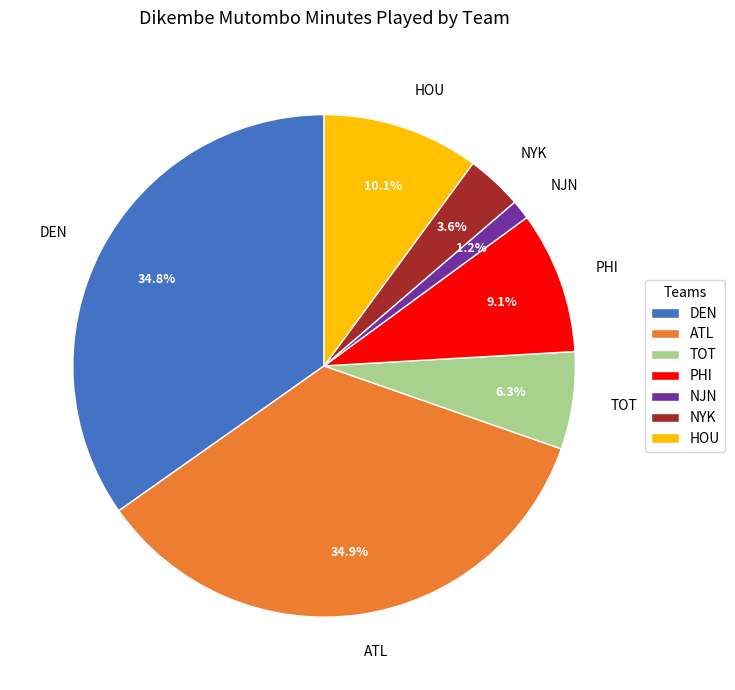

To the nearest percent, what portion does DEN represent?

35%